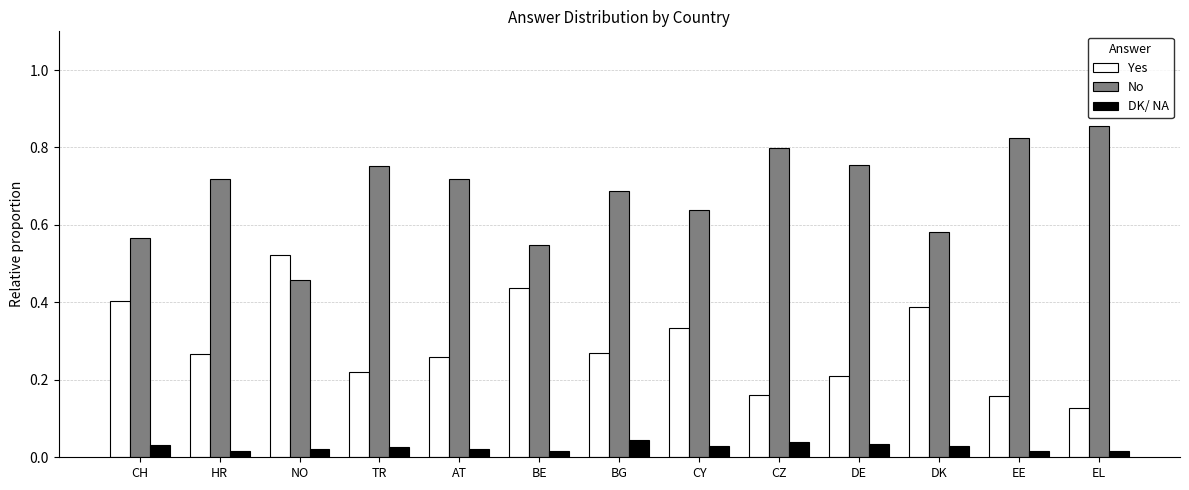

How many groups of bars are there?

13